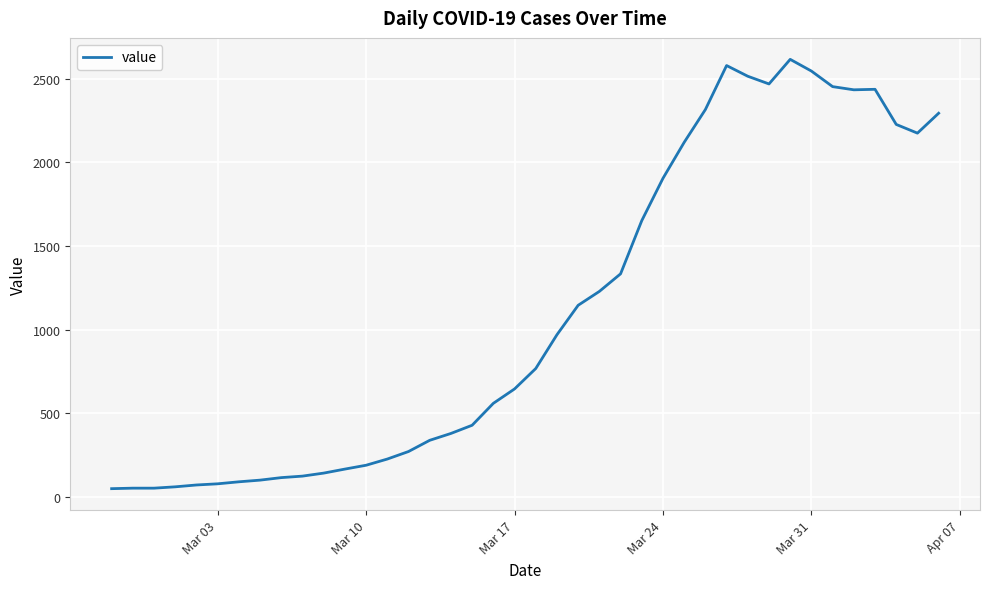

What is the difference between the maximum and minimum values?

2566